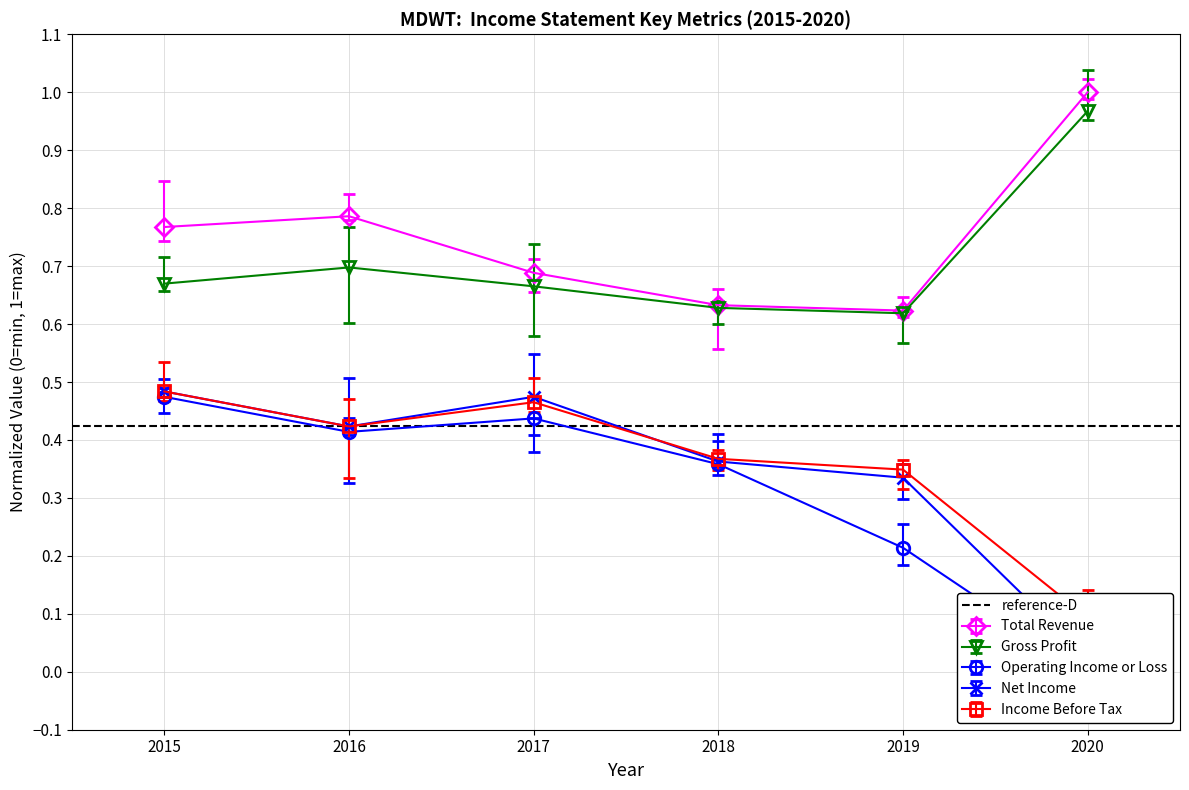

At how many categories does at least one series exceed 0?

6